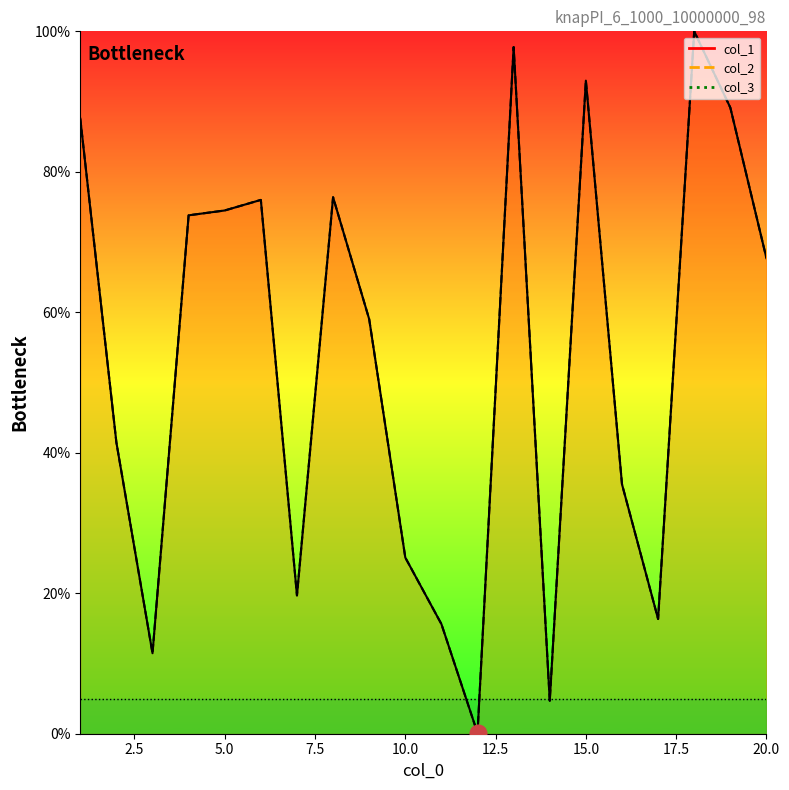

How many data points does each series have?

20